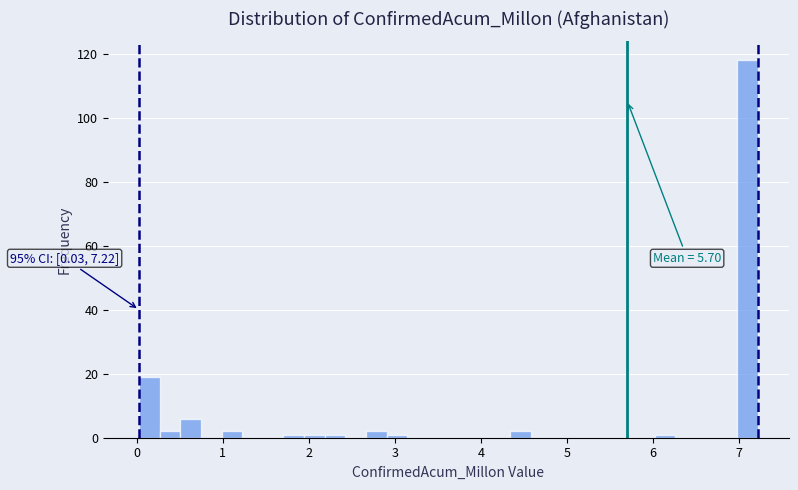

Read against the x-axis, roughly where is the centre of the tallest bar?

7.1